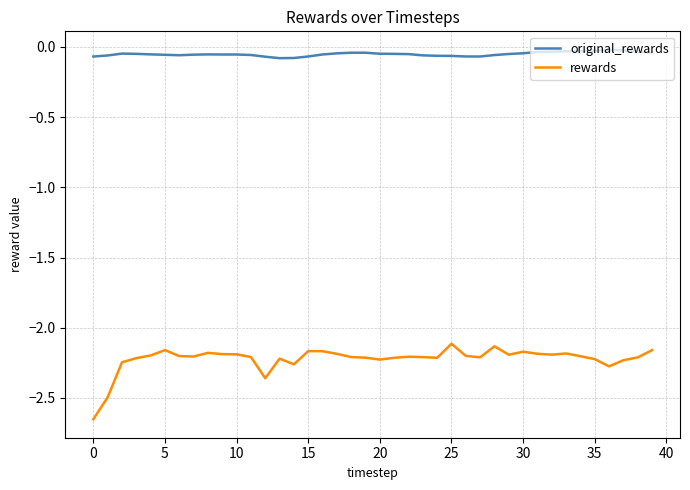

At how many categories does at least one series exceed -1?

40